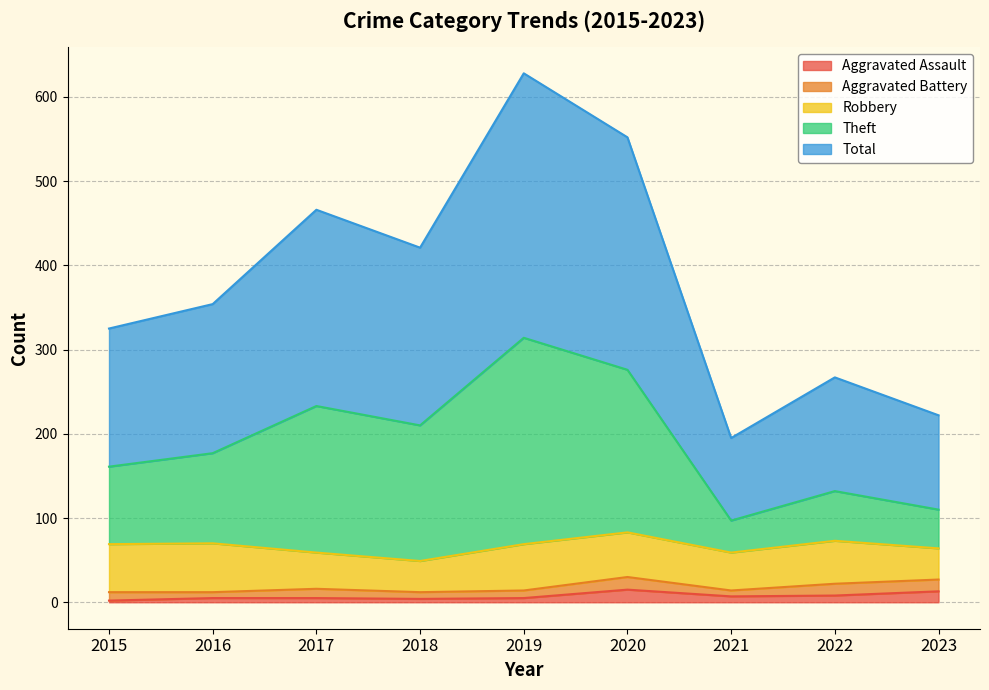

Where is Total nearest to the value 411?

2018